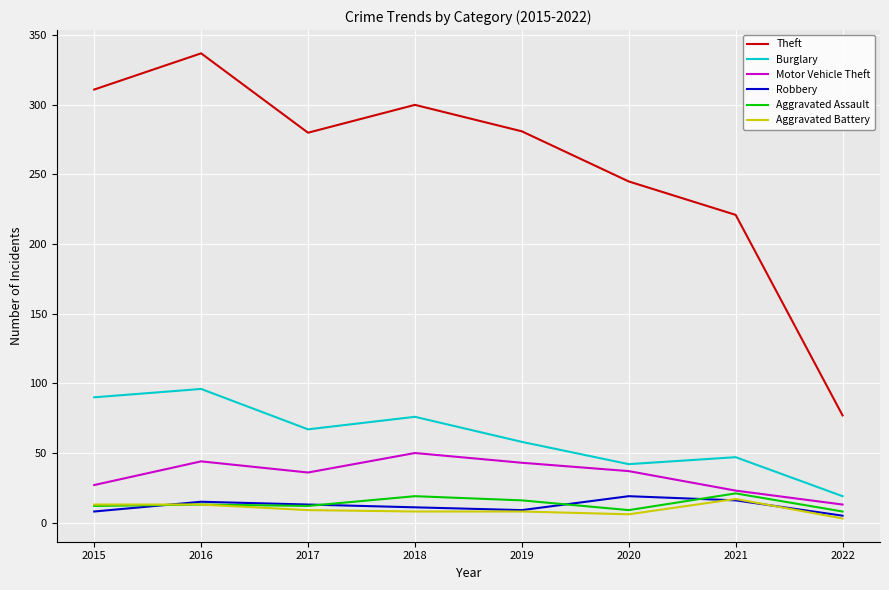

At which category is the sum across all series the highest?

2016